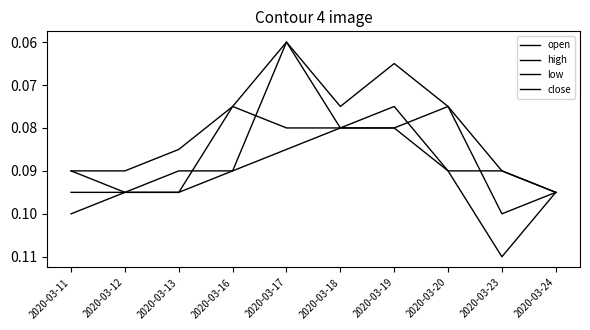

Reading left to right, transcribe all the data shown in this chart.

open: 0.1	0.1	0.1	0.1	0.1	0.1	0.1	0.1	0.1	0.1
high: 0.1	0.1	0.1	0.1	0.1	0.1	0.1	0.1	0.1	0.1
low: 0.1	0.1	0.1	0.1	0.1	0.1	0.1	0.1	0.1	0.1
close: 0.1	0.1	0.1	0.1	0.1	0.1	0.1	0.1	0.1	0.1